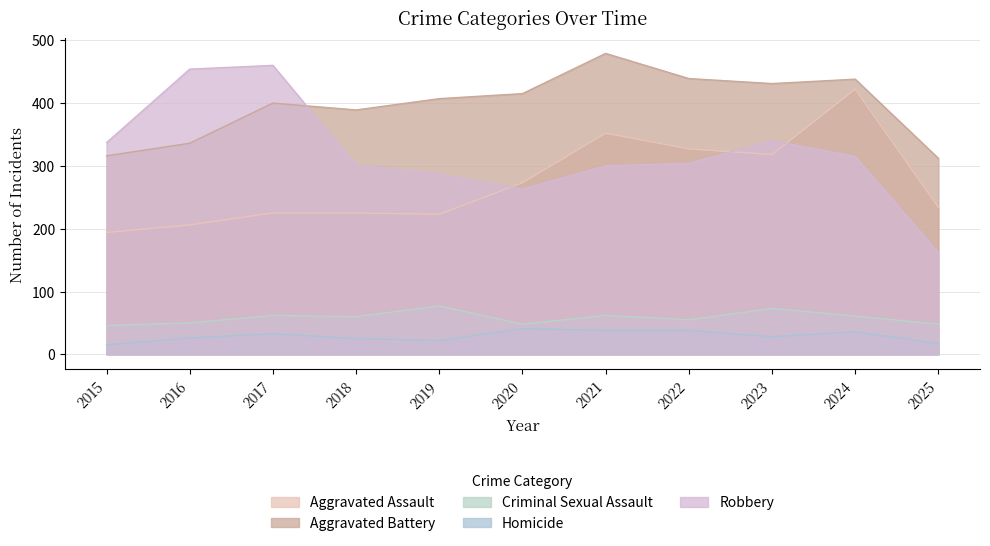

How many interior local valleys does the Criminal Sexual Assault series have?

3